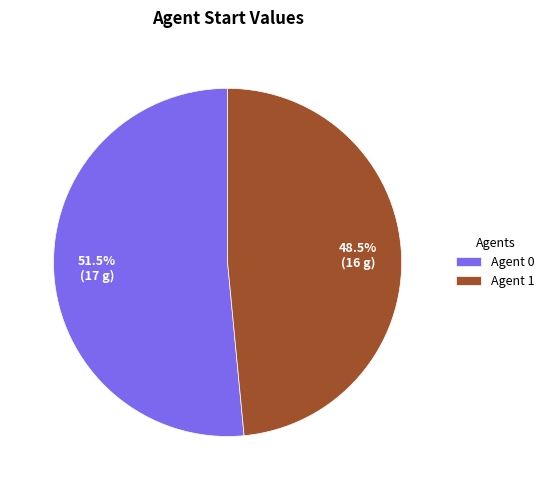

How many slices are in this pie chart?

2